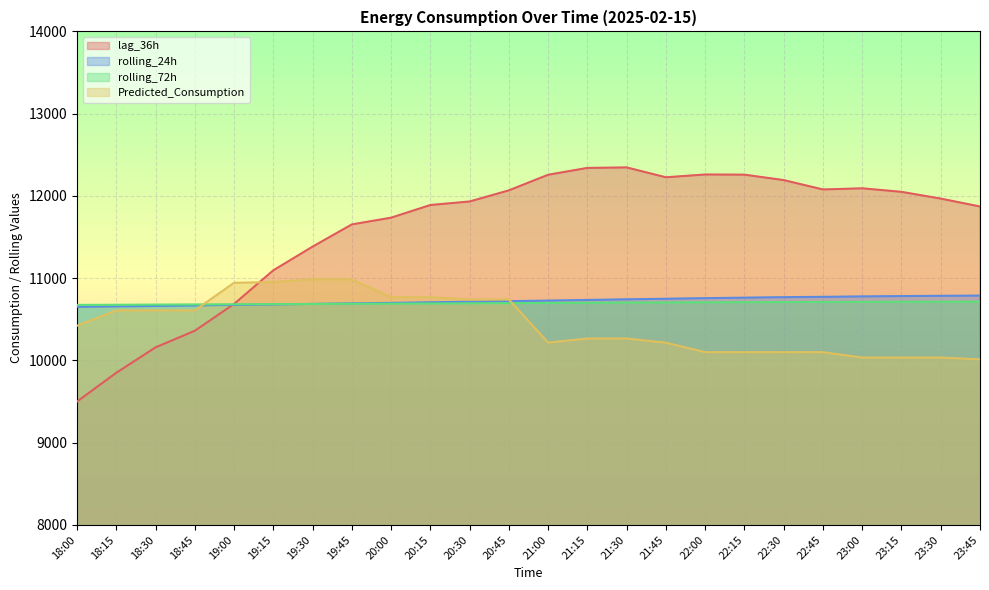

Reading right to left, what are all the values shown in this chart?

lag_36h: 11871.0	11967.0	12049.0	12092.0	12078.0	12192.0	12258.0	12260.0	12226.0	12346.0	12340.0	12257.0	12067.0	11932.0	11889.0	11735.0	11653.0	11383.0	11095.0	10686.0	10360.0	10158.0	9849.0	9499.0
rolling_24h: 10787.6	10784.9	10781.6	10777.3	10772.4	10768.2	10762.4	10756.1	10749.2	10742.1	10734.6	10726.6	10719.8	10712.9	10706.2	10698.8	10692.9	10686.9	10679.7	10673.9	10667.7	10661.5	10656.1	10651.1
rolling_72h: 10713.0	10712.7	10712.1	10711.2	10710.0	10708.8	10707.6	10705.8	10704.1	10702.5	10700.3	10698.0	10695.8	10693.7	10691.7	10689.5	10687.6	10685.5	10683.8	10681.8	10679.8	10678.1	10676.1	10674.3
Predicted_Consumption: 10012.2	10034.2	10034.2	10034.2	10099.5	10099.5	10099.5	10099.5	10215.2	10265.4	10265.4	10216.2	10739.6	10739.6	10767.3	10767.3	10983.7	10985.8	10951.2	10943.1	10607.3	10607.3	10607.3	10421.4